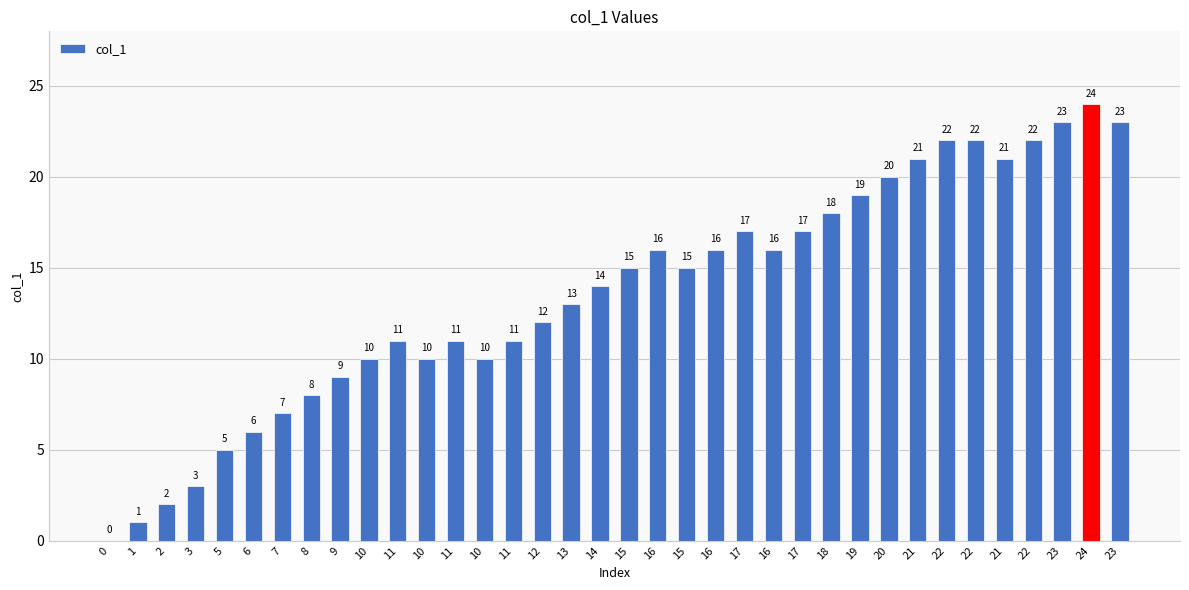

How many values are above zero?

35